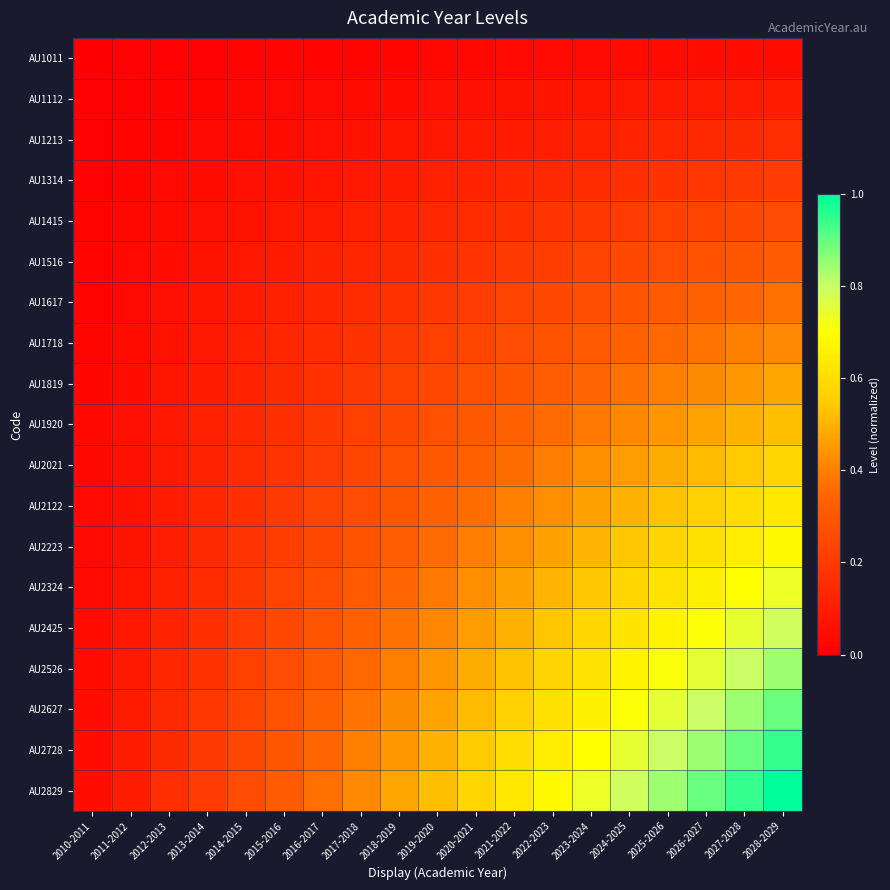

Which series has the largest total across all categories?

AU2829